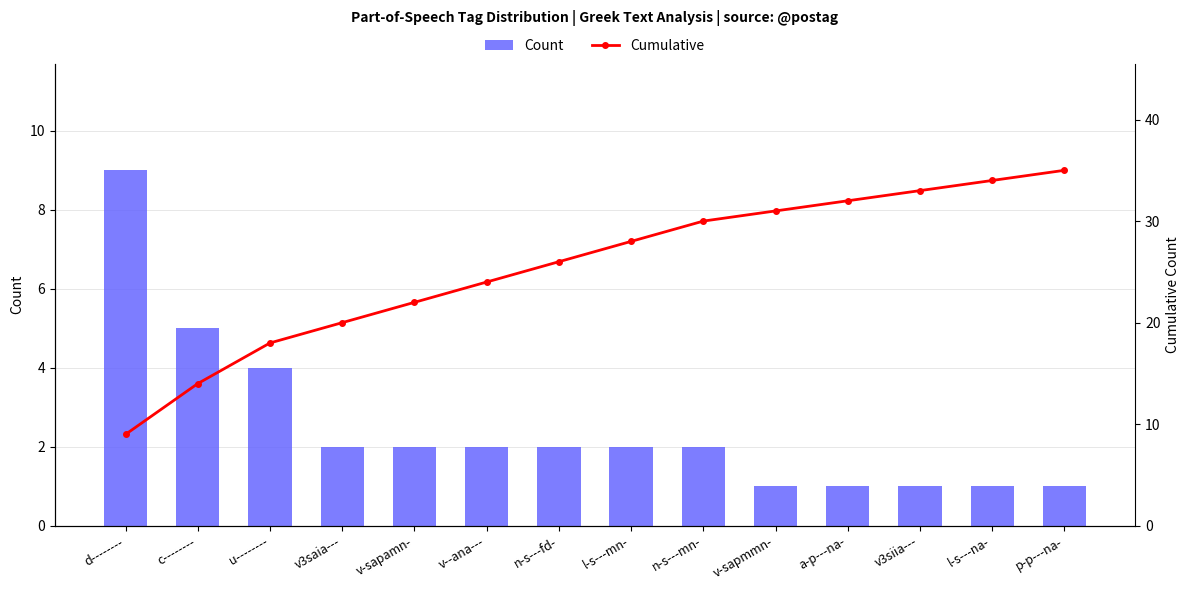

Count the number of data series in this chart.

2